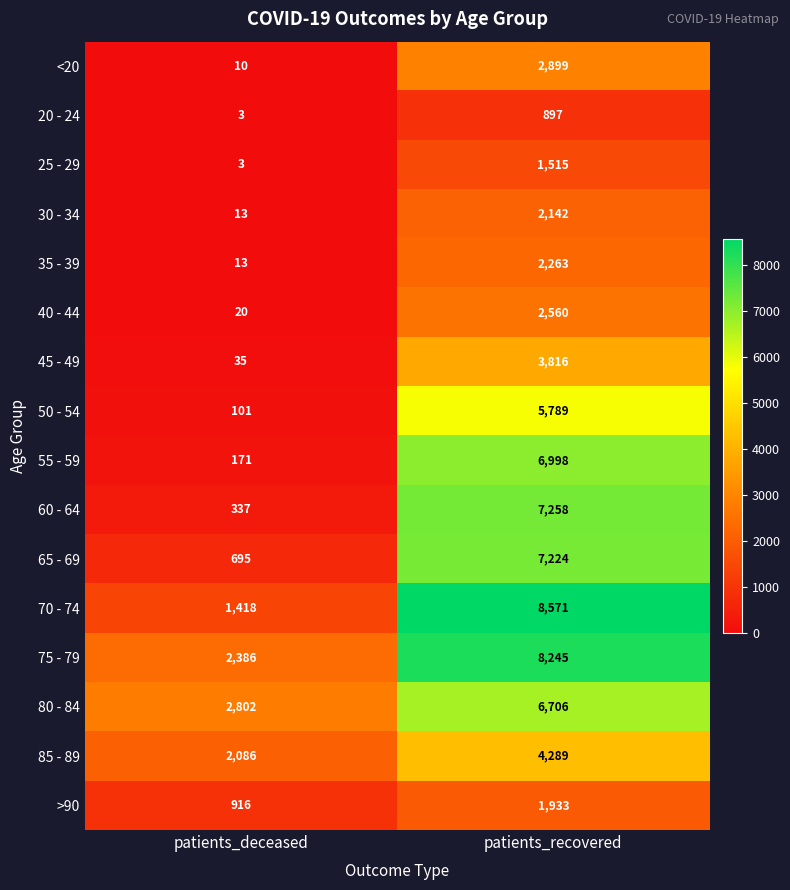

At which category does the chart reach its peak across all series?

patients_recovered